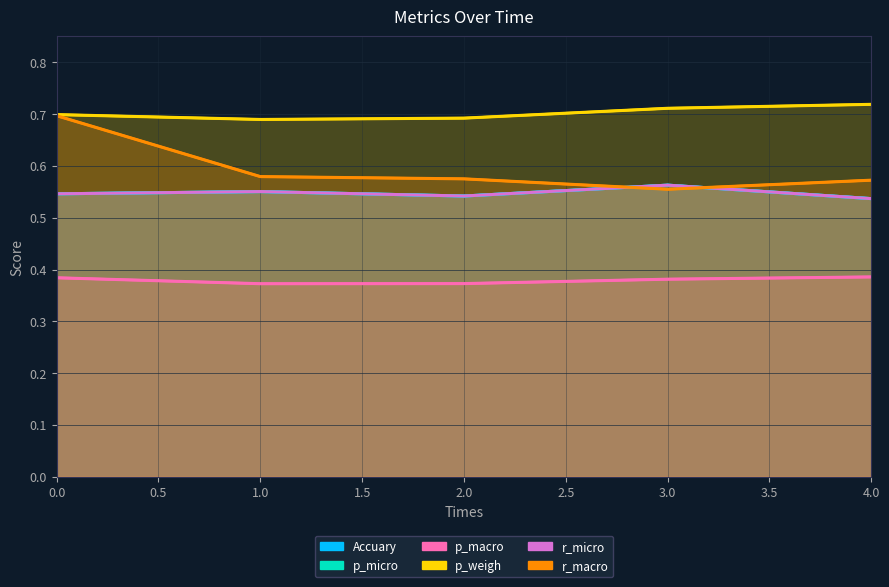

Which series has the largest range (max minus min)?

r_macro